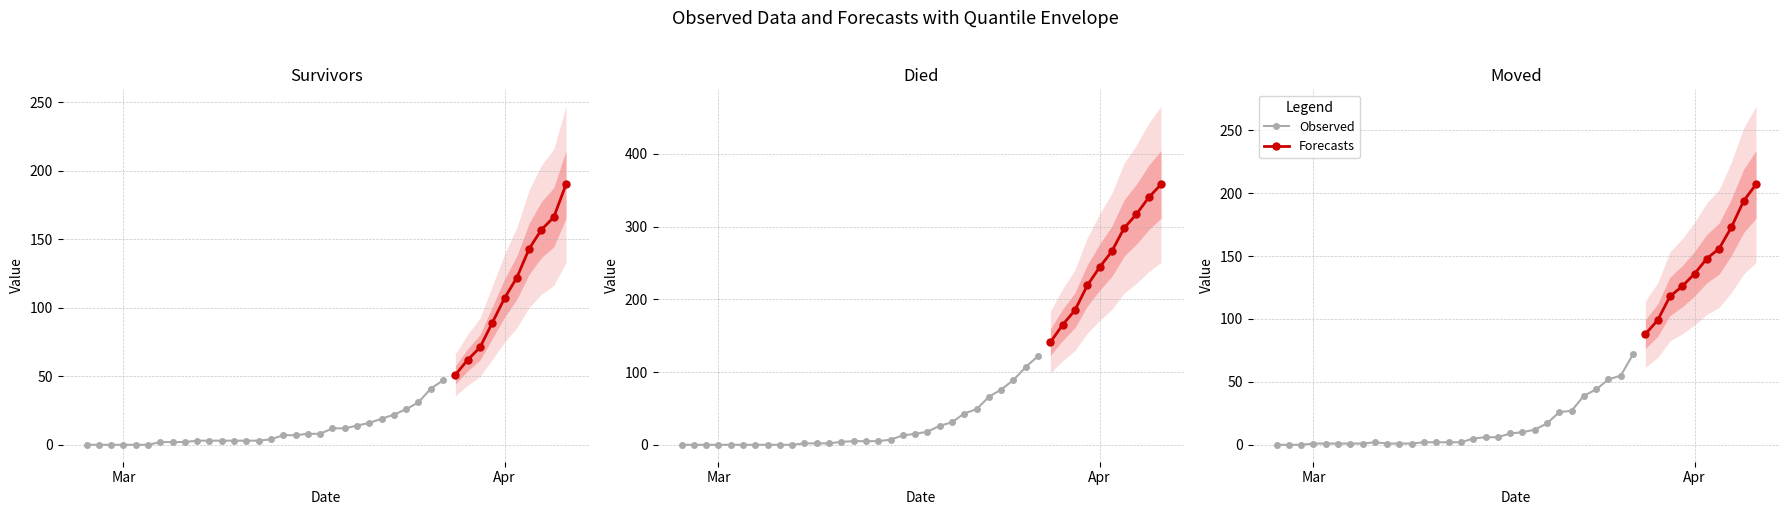

What is the difference between the survivors values at 2020-03-24 and 2020-04-05?

140